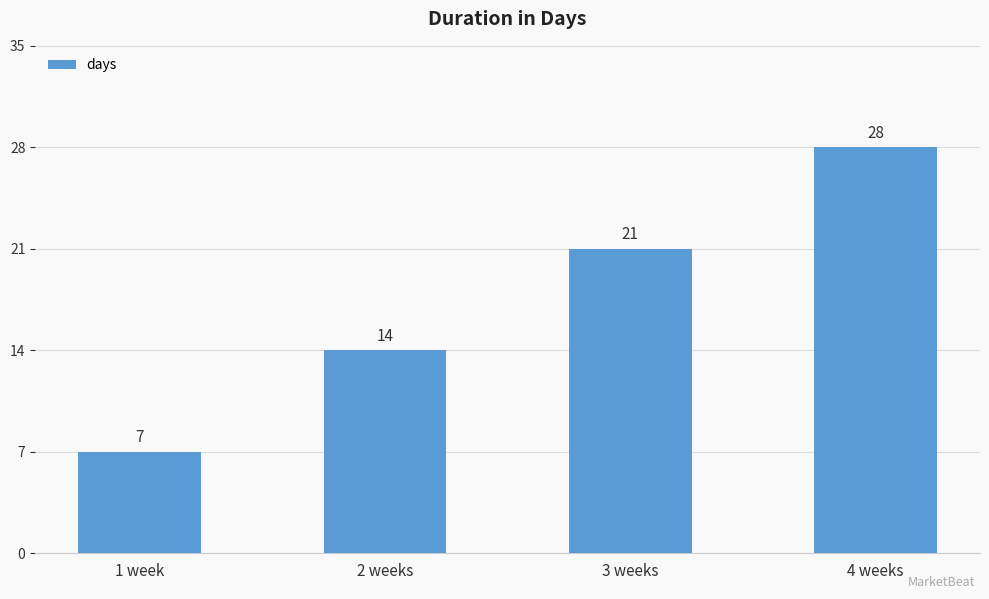

How many values are between 14 and 28?

3